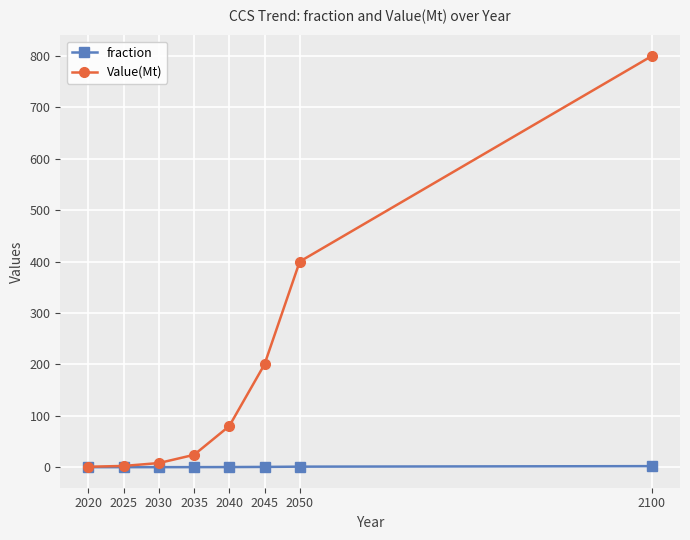

Rank the series by their average value, from highest to lowest.

Value(Mt), fraction